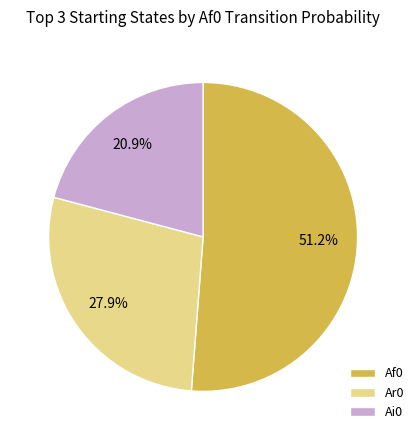

Count the number of slices in the pie.

3